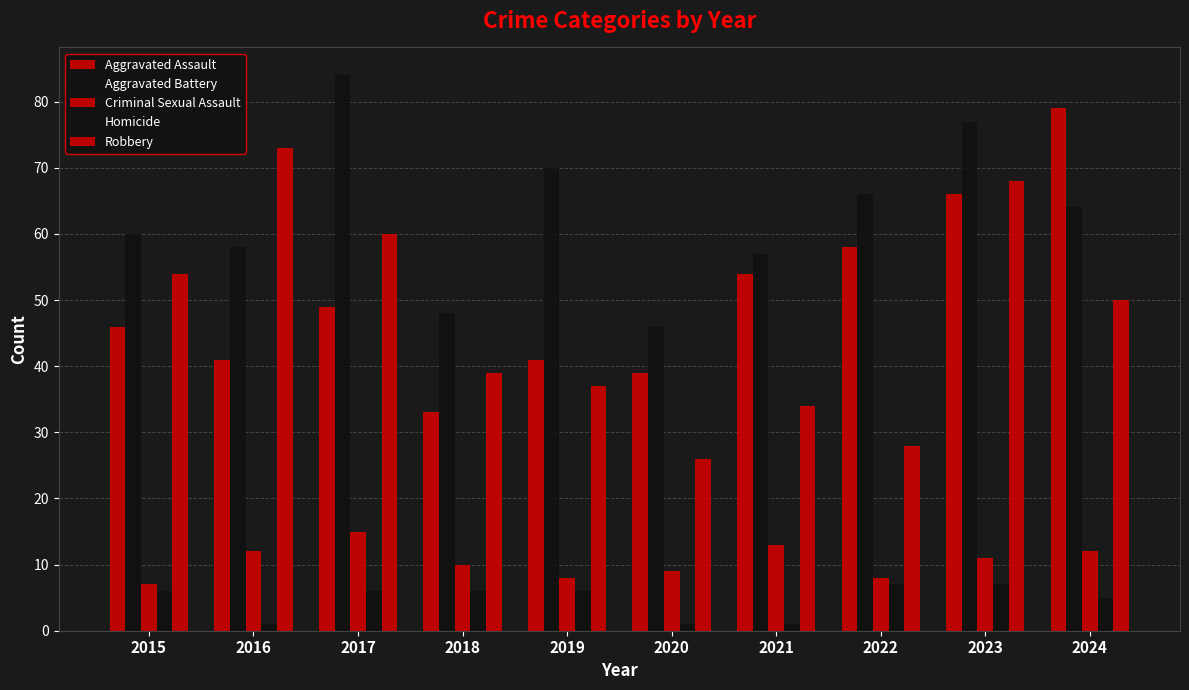

How many series are shown in this chart?

5